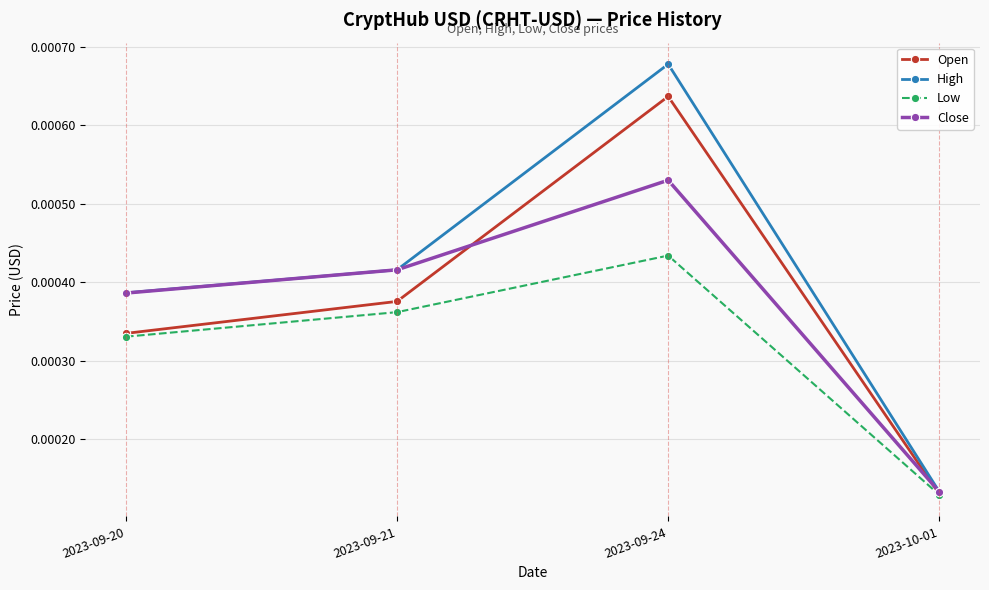

List the series in order of their peak value, lowest first.

Low, Close, Open, High